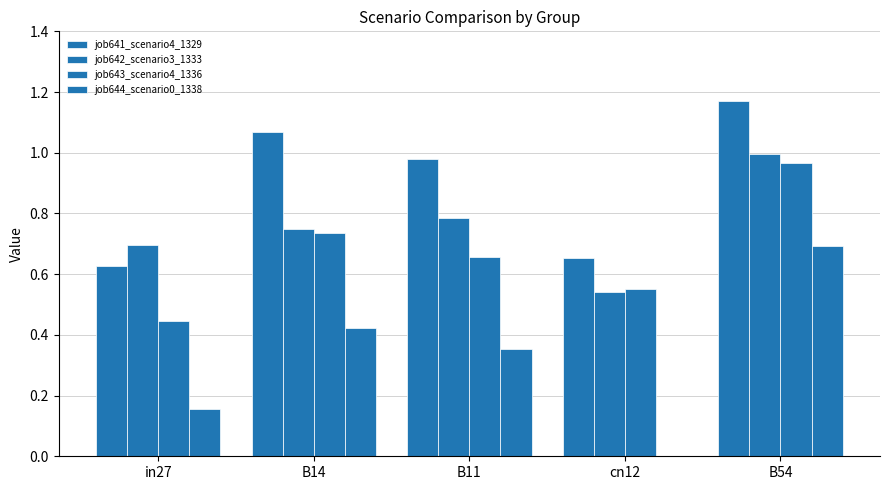

Are the bars horizontal?

No